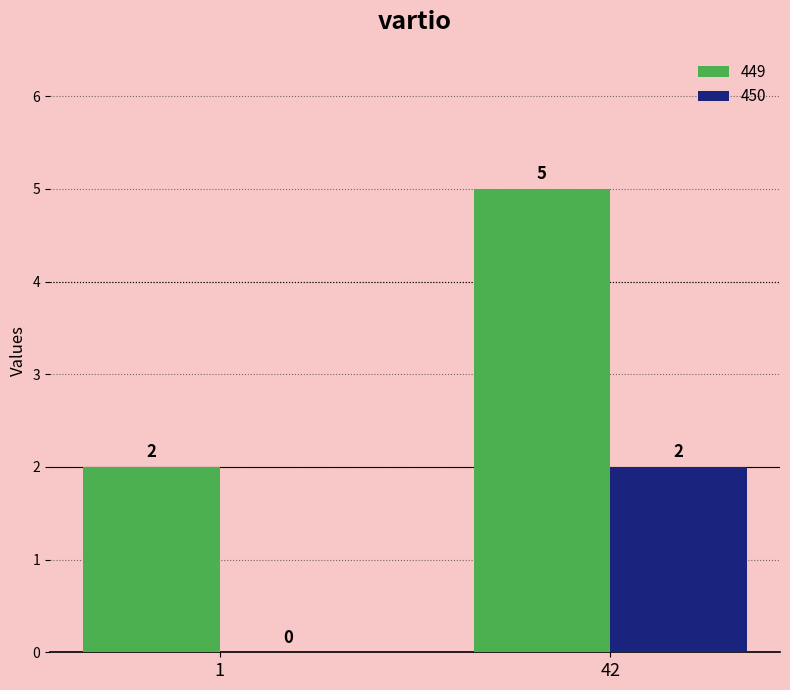

What is the total value across all series at 42?

7